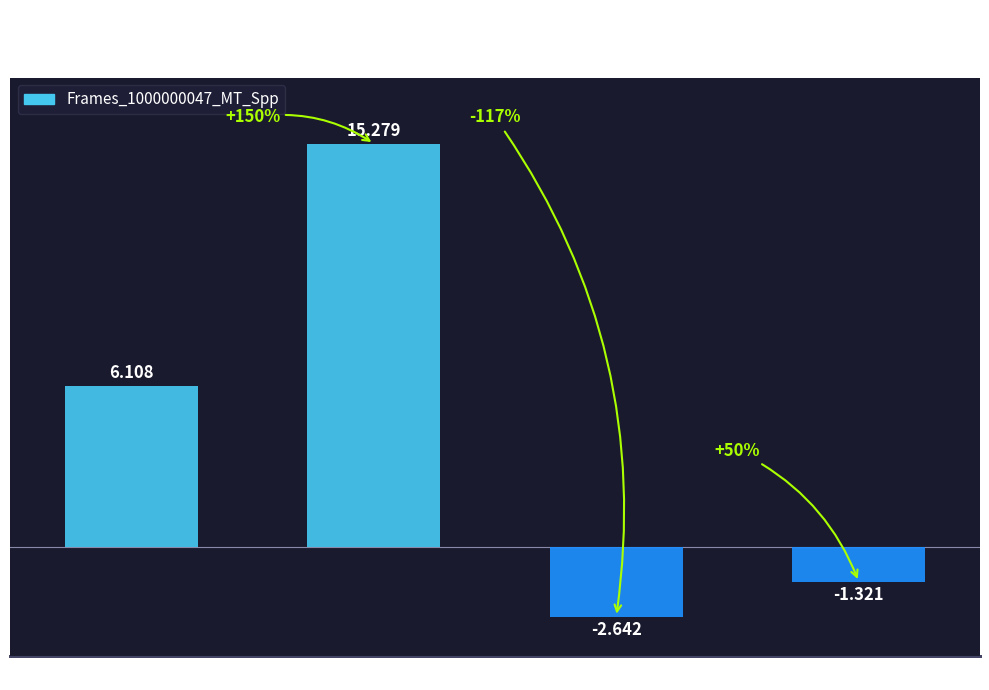

Where is the data nearest to the value 6?

Smin